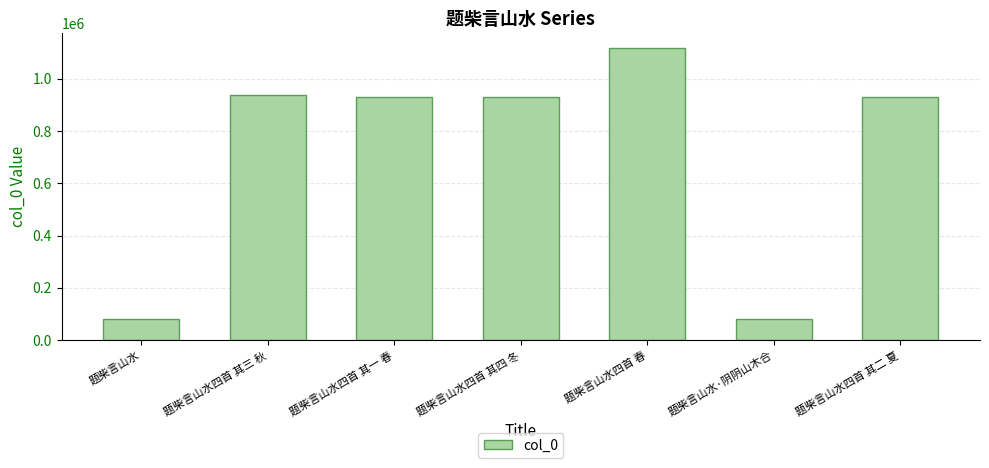

How many series are shown in this chart?

1